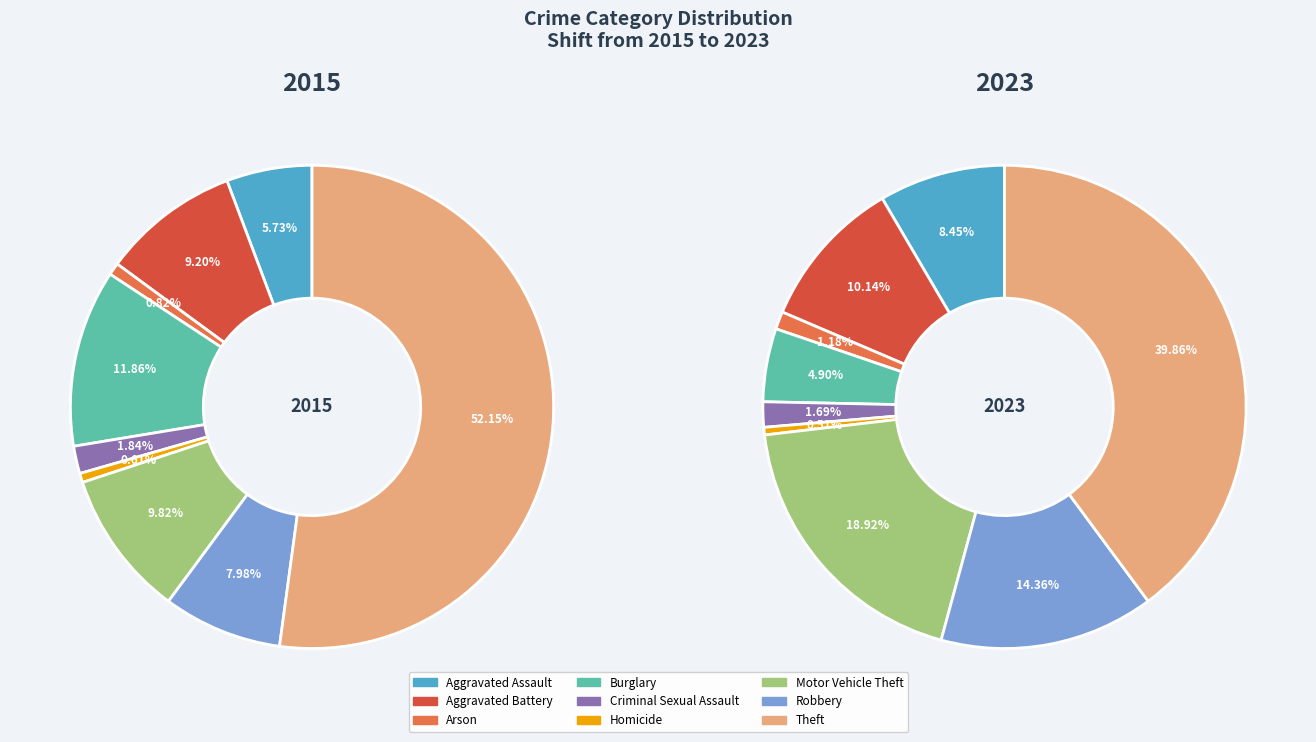

Between Criminal Sexual Assault and Homicide, which is larger?

Criminal Sexual Assault